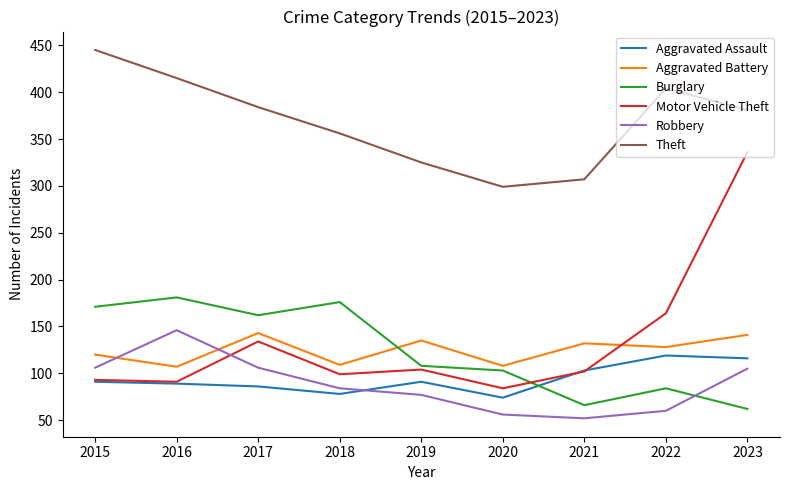

What is the difference between the second highest and second lowest values in the Aggravated Assault series?

38